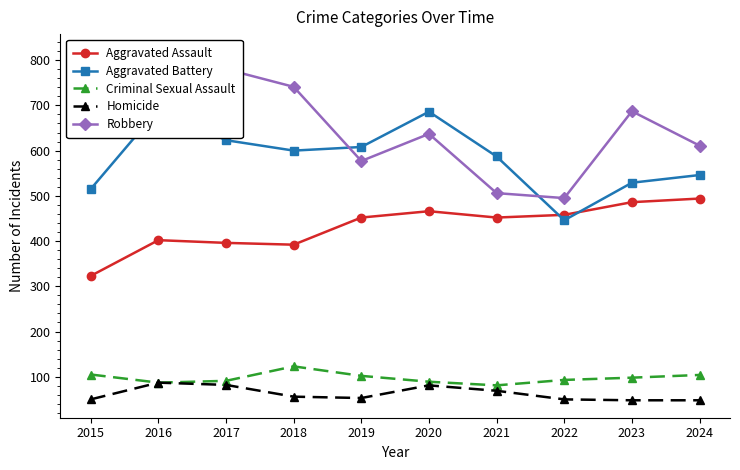

Where does the Aggravated Battery series first go above 600?

2016